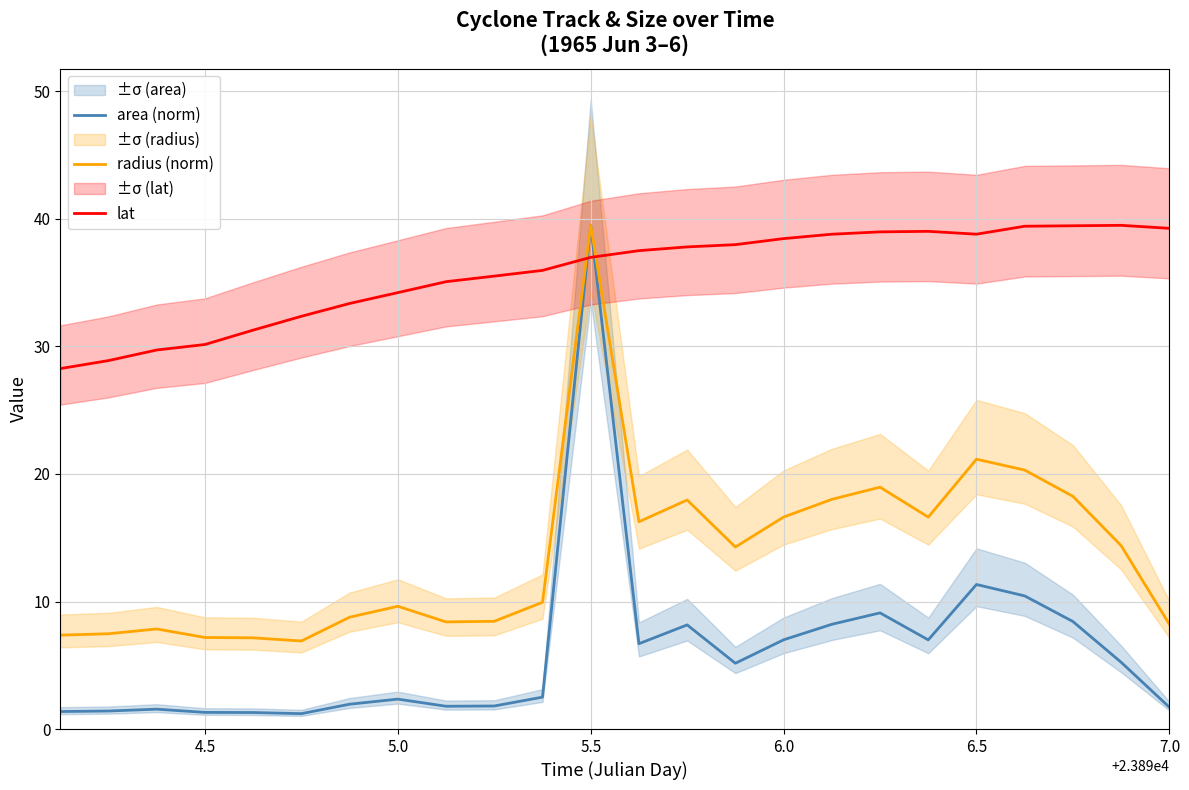

What is the minimum value for radius (norm)?

6.9